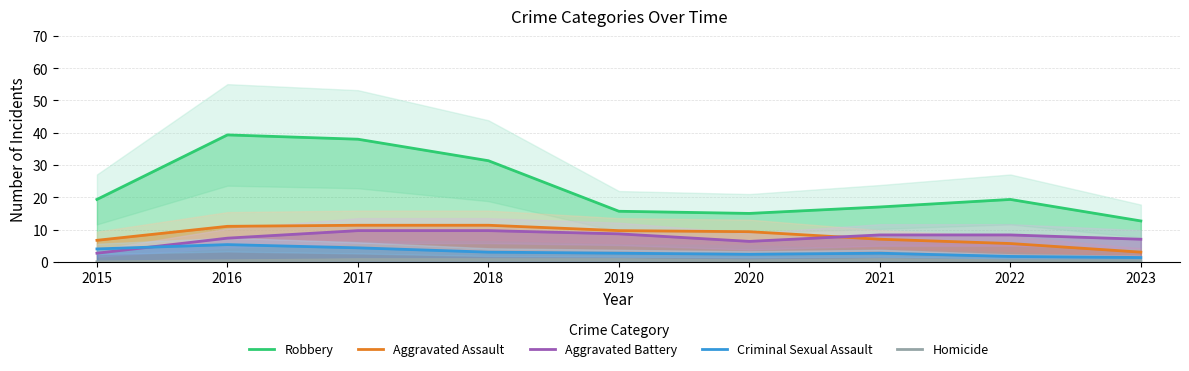

Which series changed the most between 2016 and 2023?

Robbery